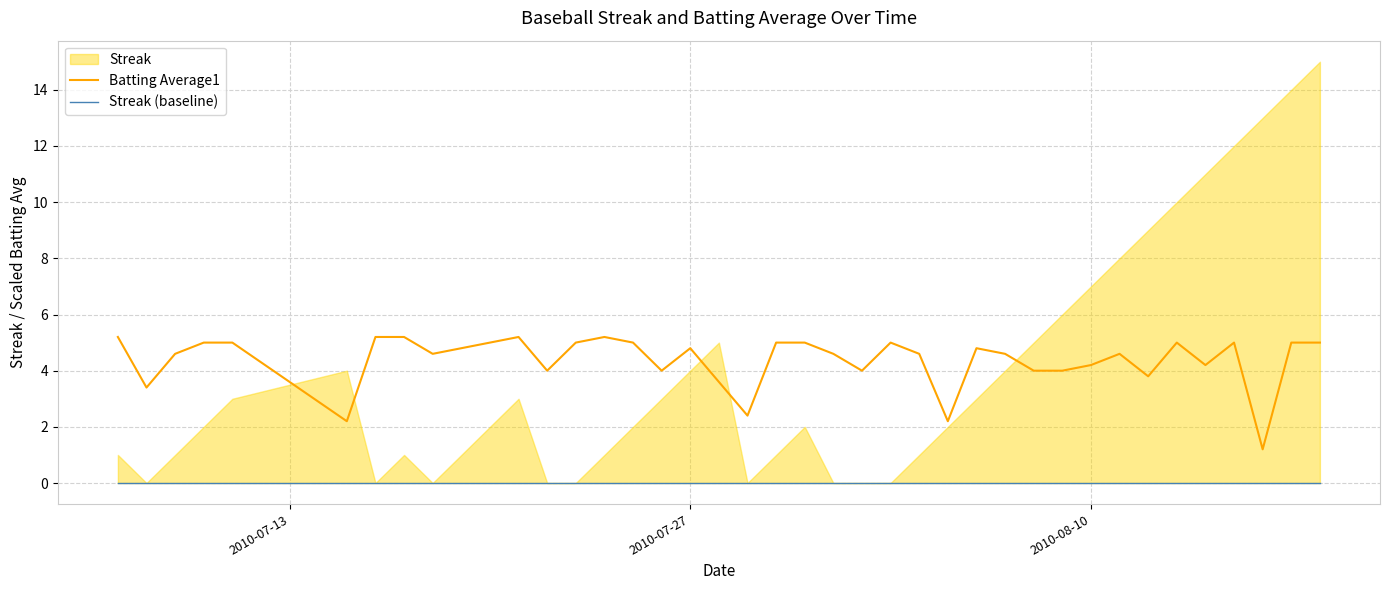

Does the chart have visible grid lines?

Yes